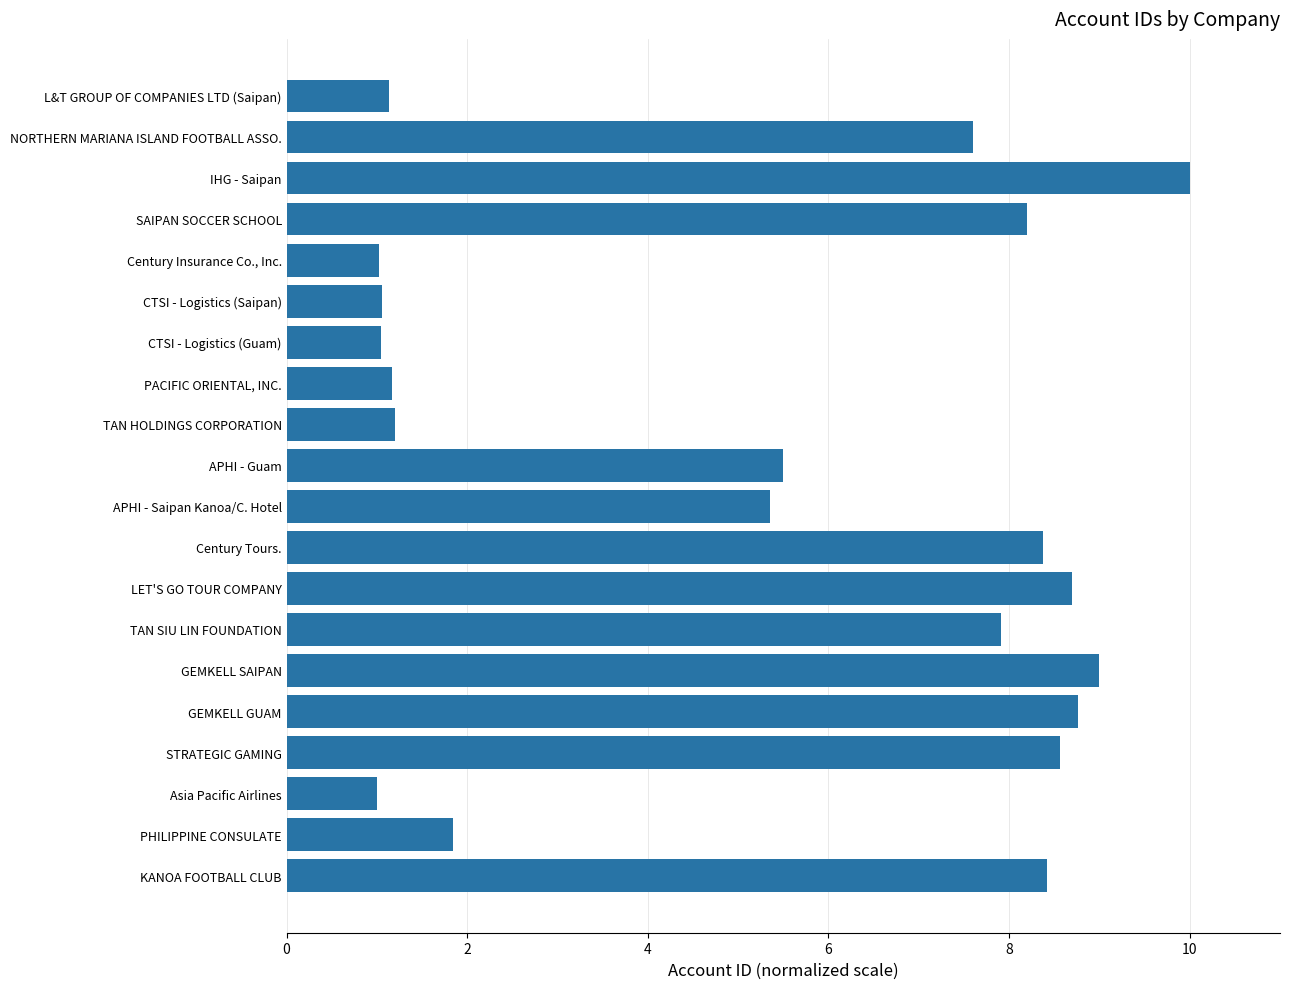

List the labels in order of value, largest first.

IHG - Saipan, GEMKELL SAIPAN, GEMKELL GUAM, LET'S GO TOUR COMPANY, STRATEGIC GAMING, KANOA FOOTBALL CLUB, Century Tours., SAIPAN SOCCER SCHOOL, TAN SIU LIN FOUNDATION, NORTHERN MARIANA ISLAND FOOTBALL ASSO., APHI - Guam, APHI - Saipan Kanoa/C. Hotel, PHILIPPINE CONSULATE, TAN HOLDINGS CORPORATION, PACIFIC ORIENTAL, INC., L&T GROUP OF COMPANIES LTD (Saipan), CTSI - Logistics (Saipan), CTSI - Logistics (Guam), Century Insurance Co., Inc., Asia Pacific Airlines